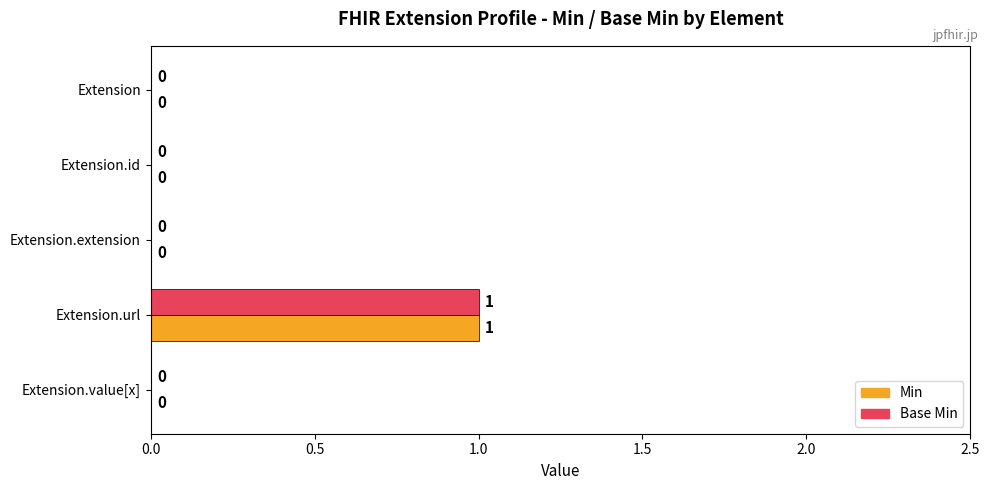

Is it true that Base Min equals -1 at Extension?

False